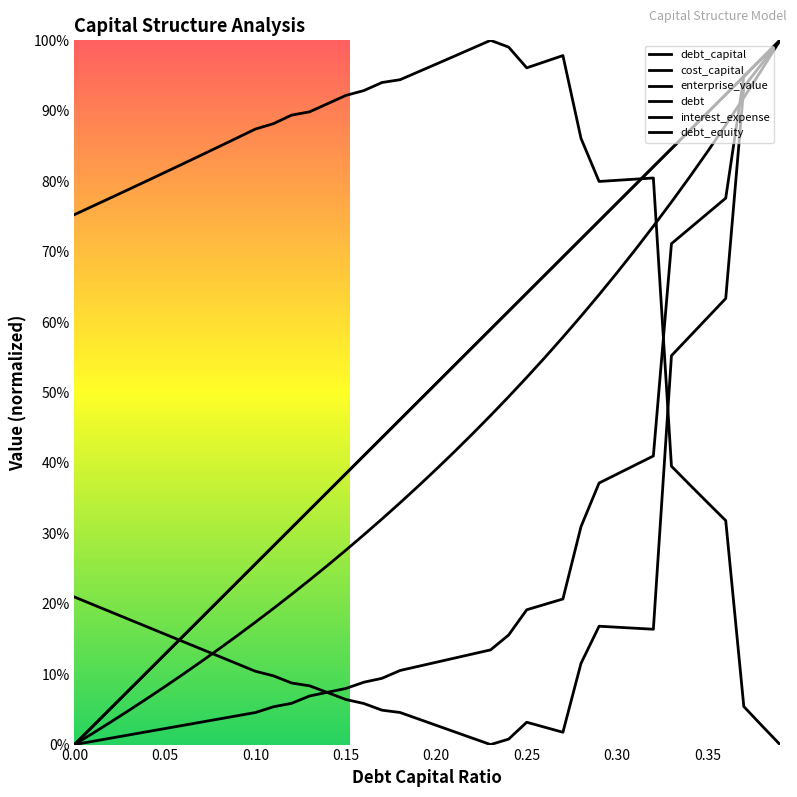

True or false: interest_expense and enterprise_value cross at least once.

True